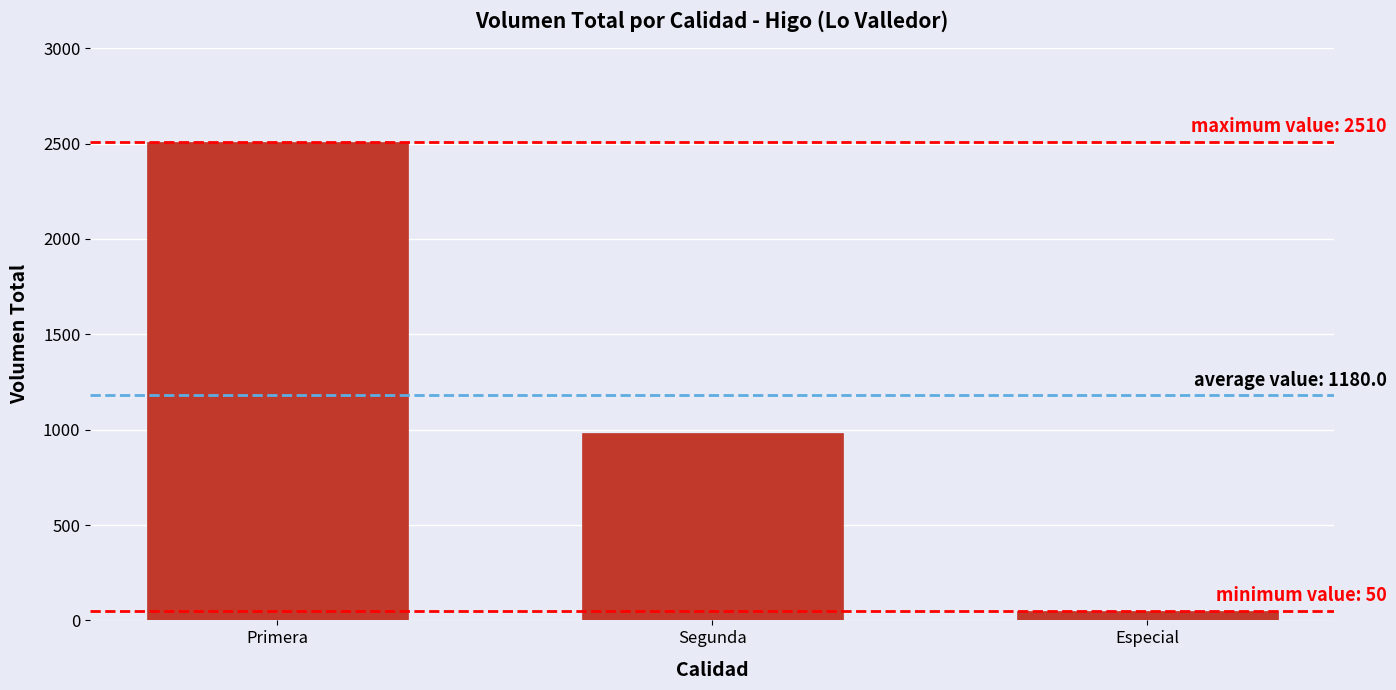

Does the chart contain stacked bars?

No